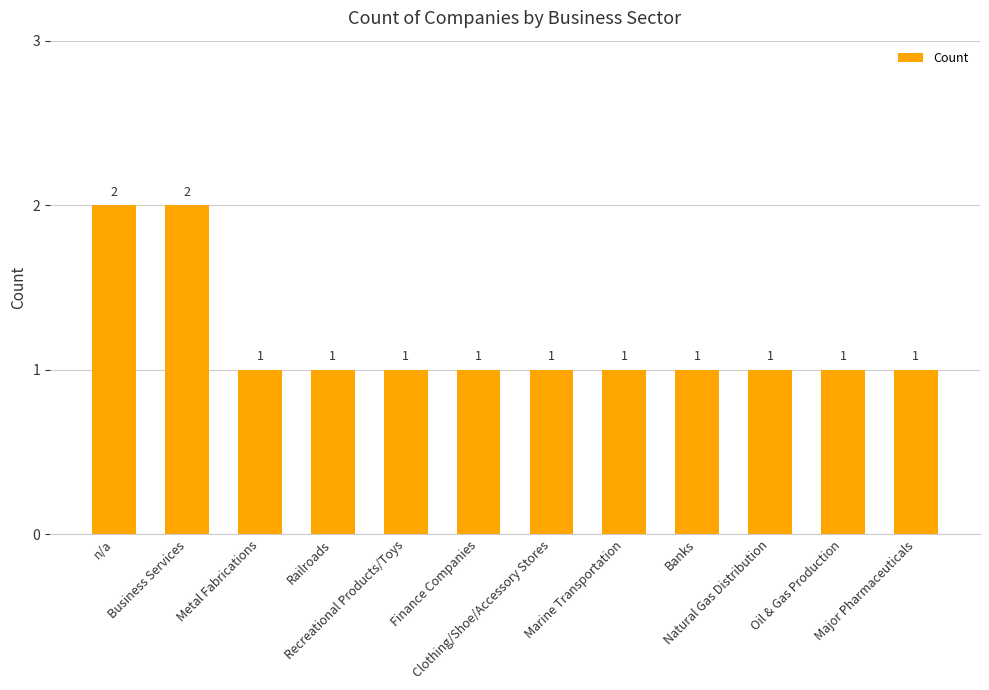

Is it true that the value at Clothing/Shoe/Accessory Stores is 0?

False